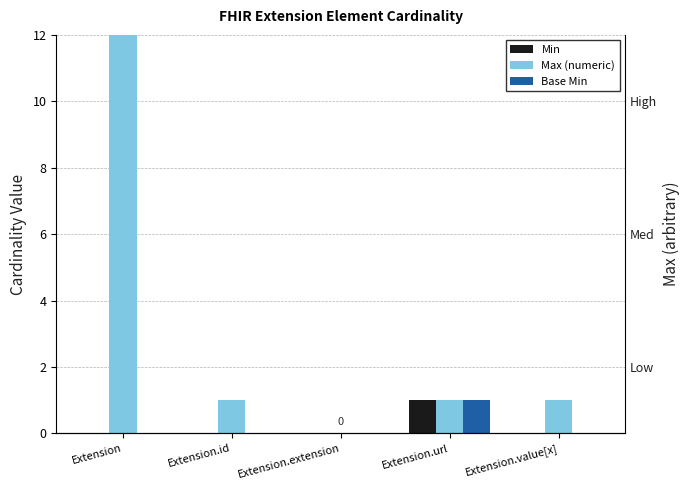

True or false: Base Min has a value of -1 at Extension.extension.

False